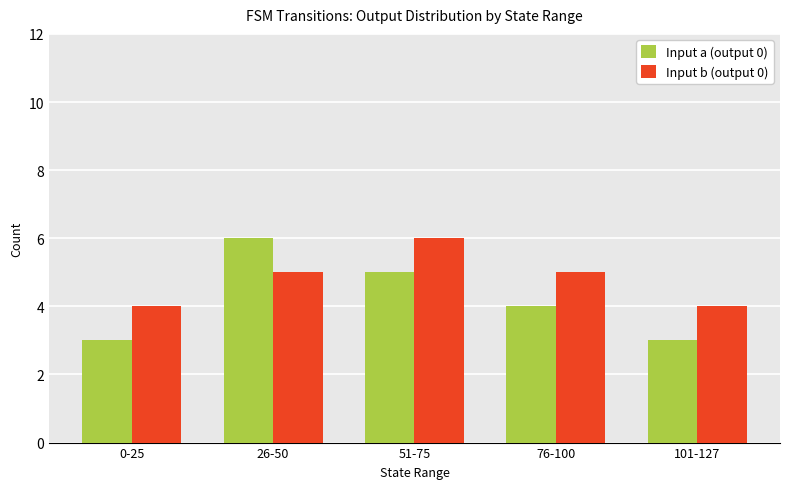

True or false: Input a (output 0) has a value of 6 at 26-50.

True